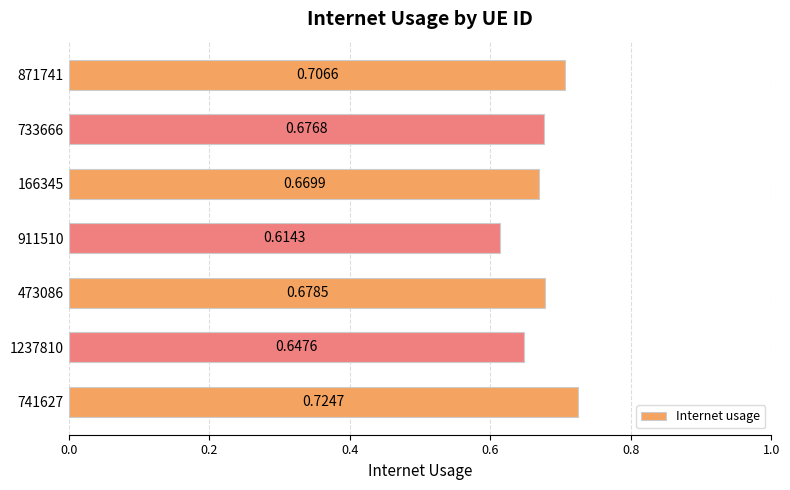

Are the bars grouped side by side (vs. stacked)?

No